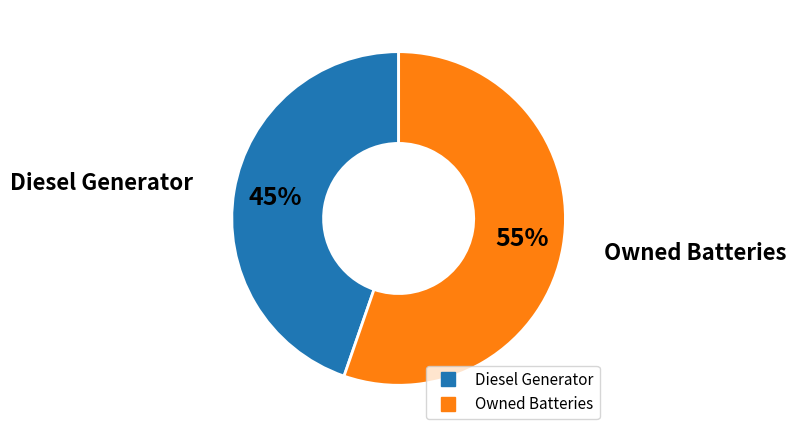

Is there a majority slice in this chart?

Yes